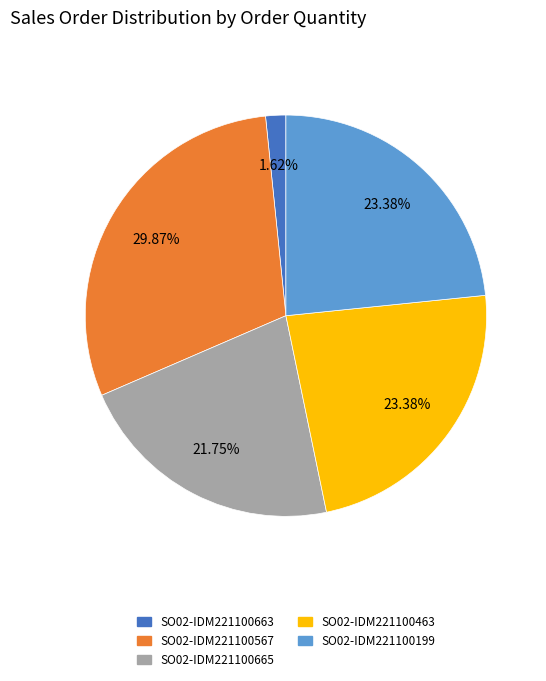

To the nearest percent, what is the difference between the largest and smallest slice percentages?

28%